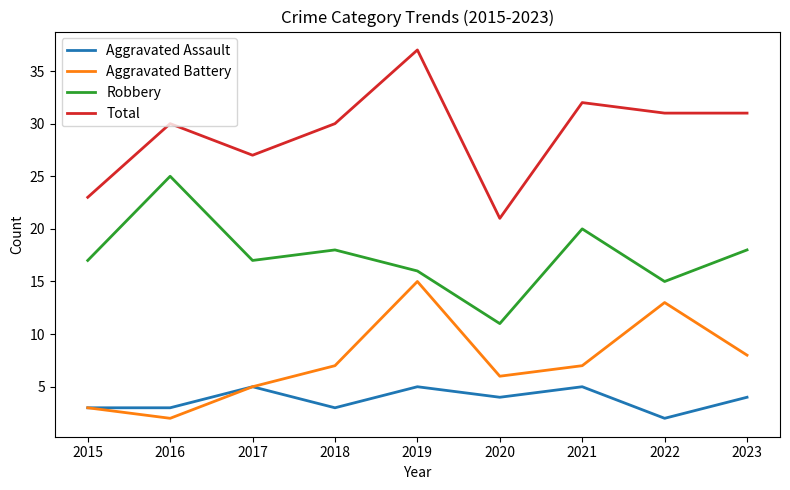

Between 2018 and 2019, which series saw the biggest shift?

Aggravated Battery